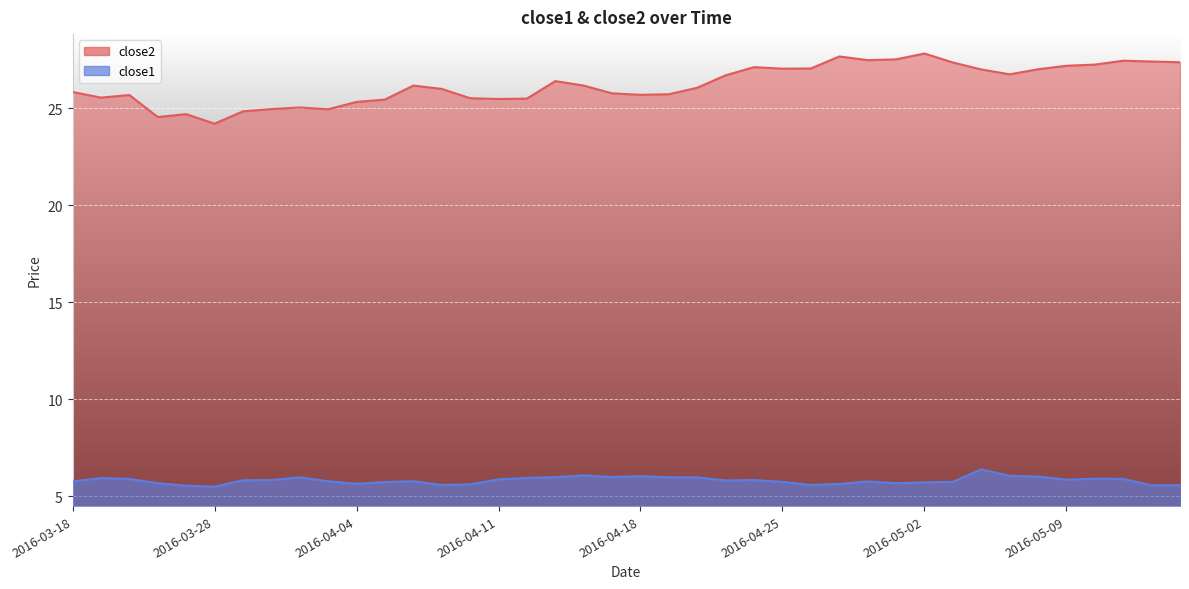

True or false: close2 and close1 cross at least once.

False